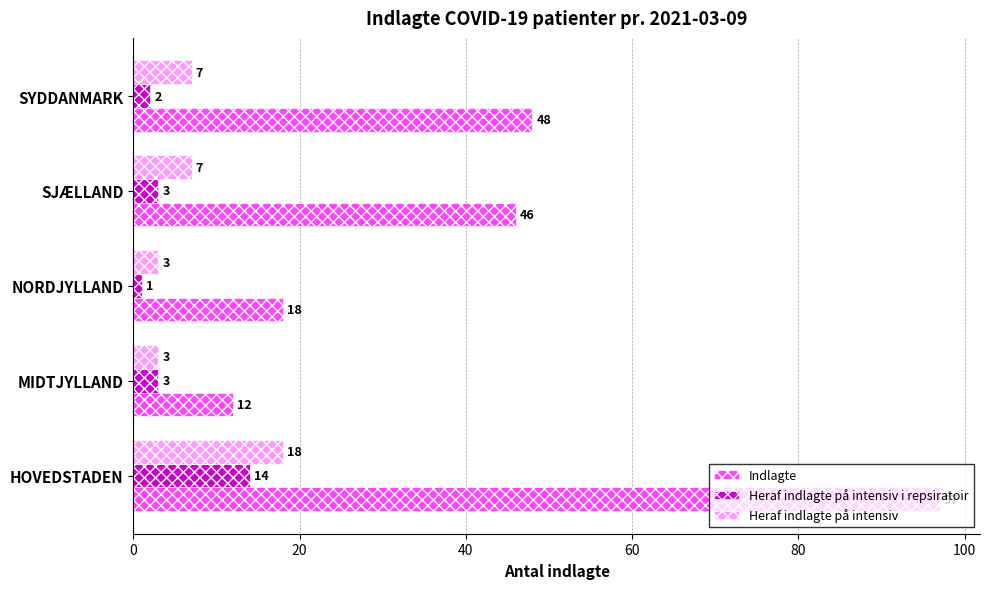

Which series has the widest spread of values?

Indlagte